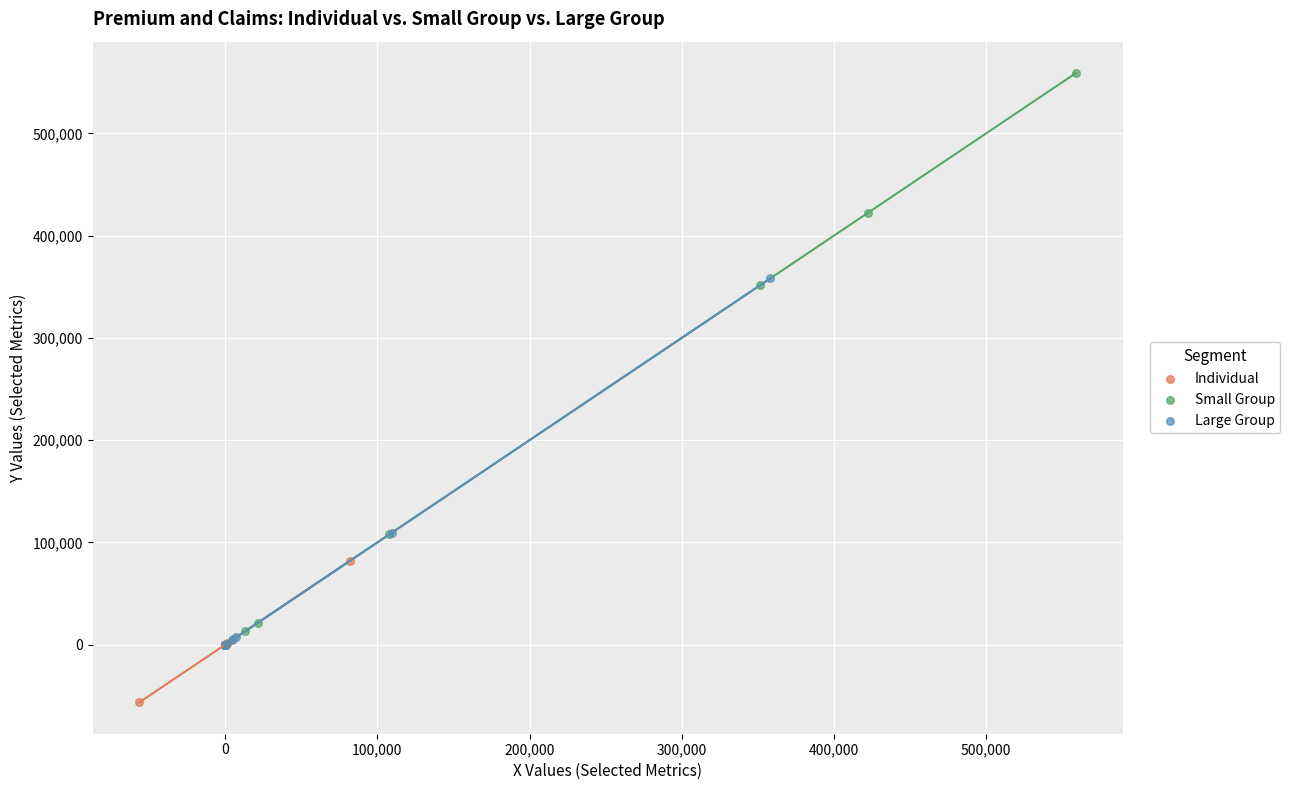

Which series reaches the minimum Y coordinate?

Individual